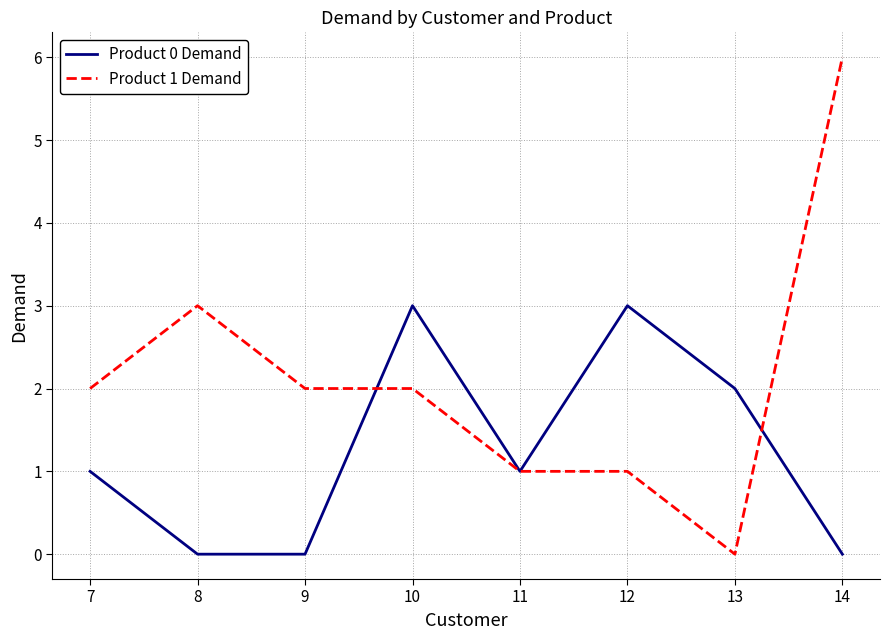

The value of Product 1 Demand at 8 is 1. True or false?

False